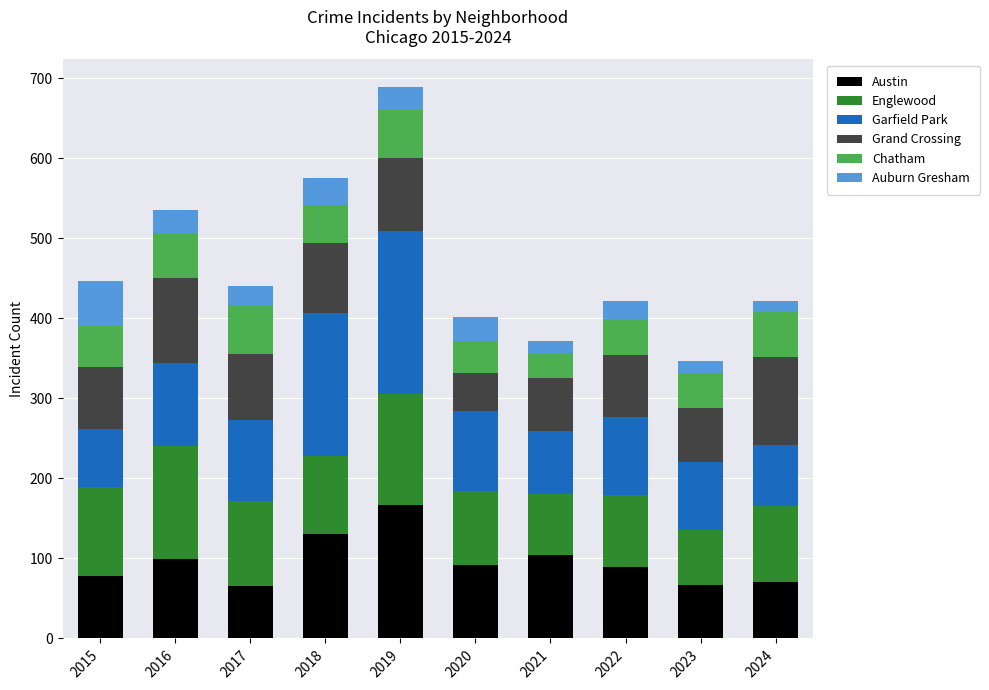

What is the sum of all Austin values?

962